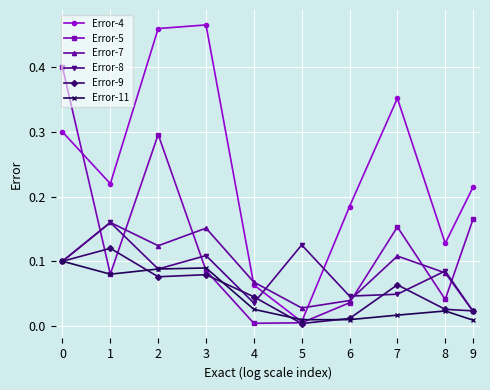

Is it true that Error-7 equals 0.1 at 3?

False